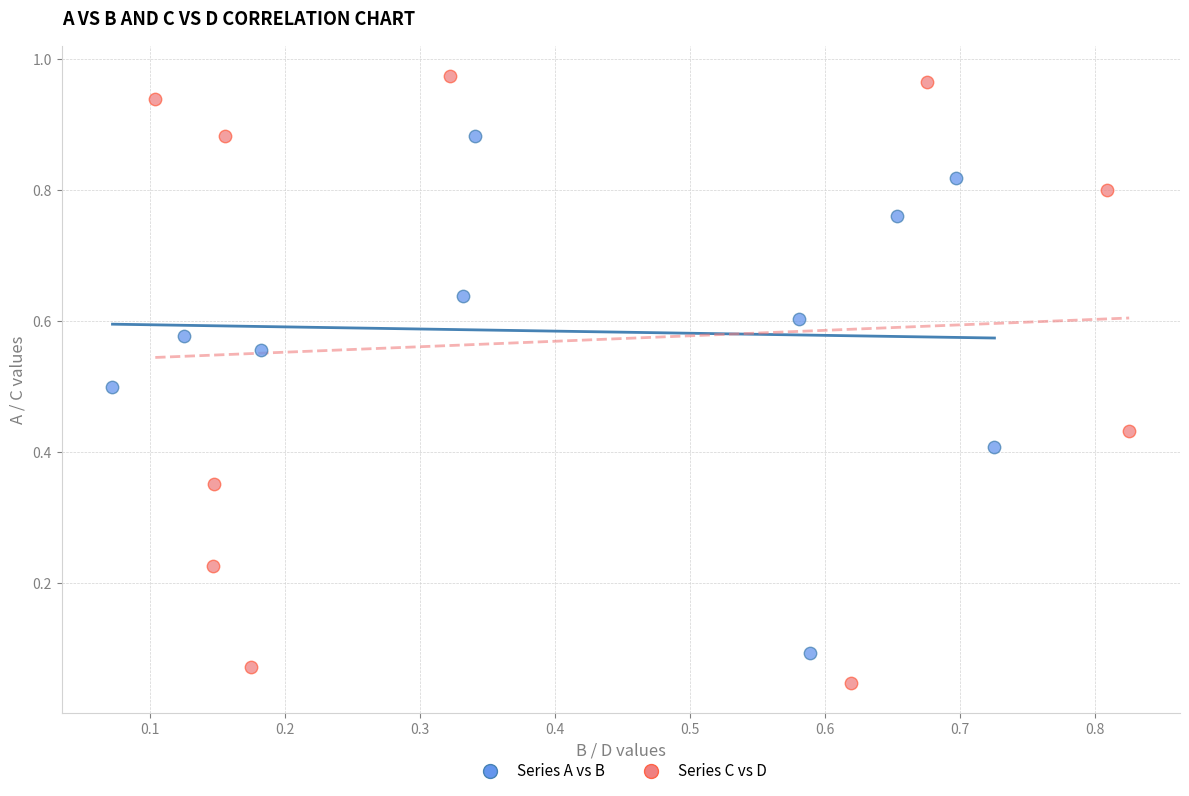

What are all the series names shown in the legend?

Series A vs B, Series C vs D